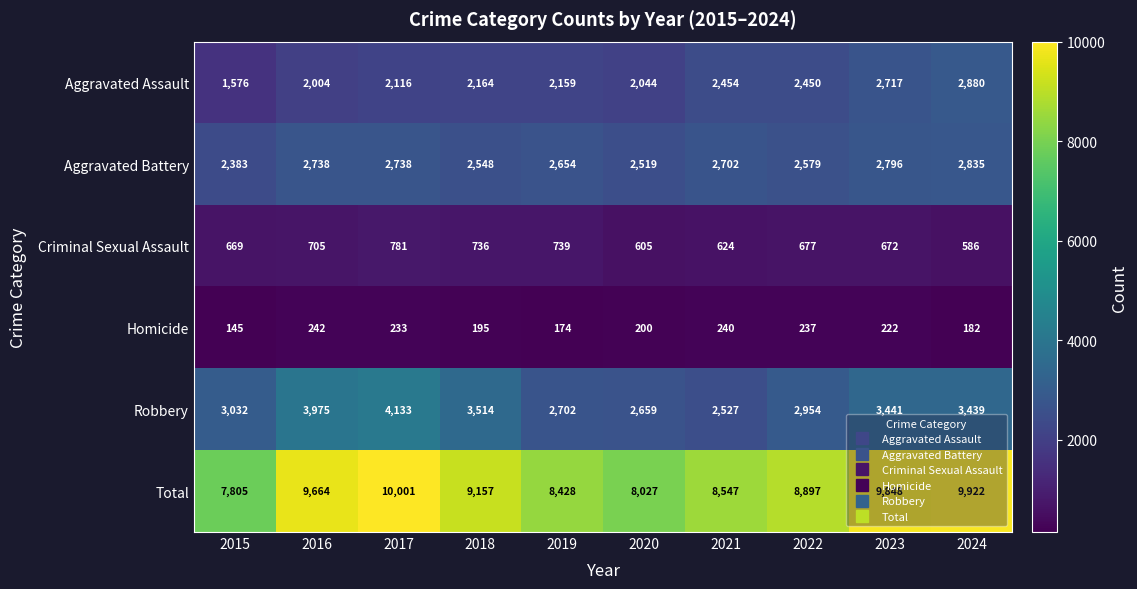

How many categories are shown in the chart?

10